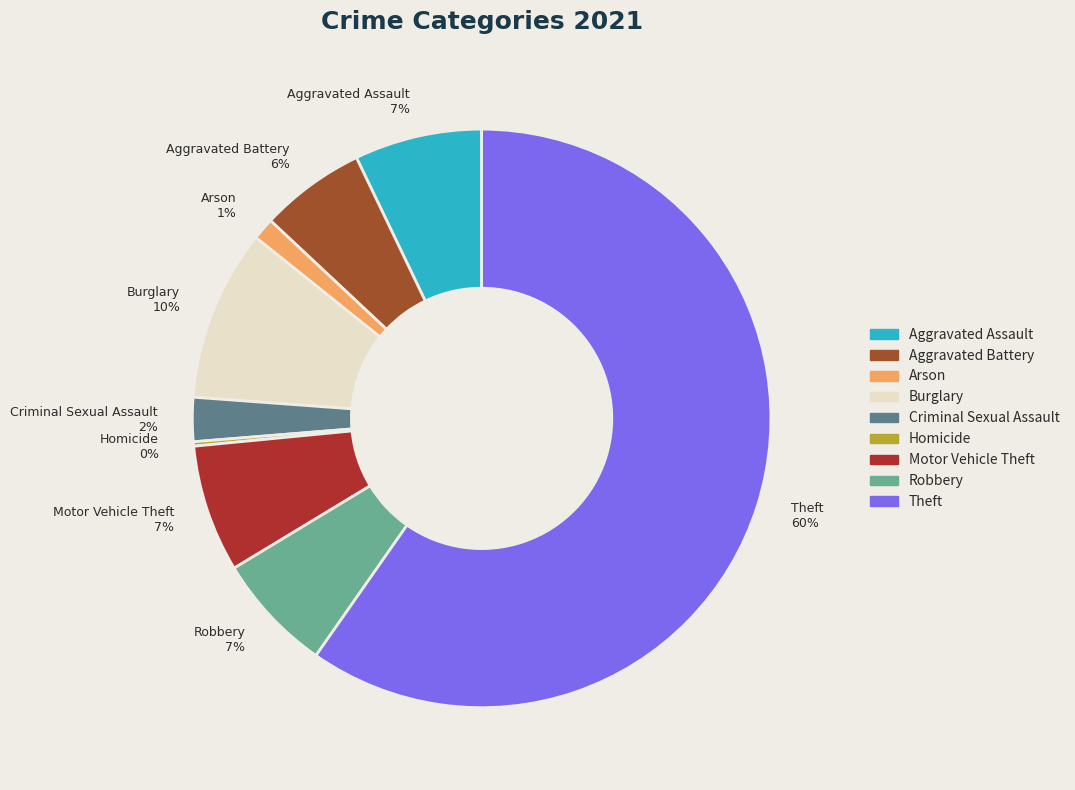

What percentage is the Arson 1% slice, to the nearest percent?

1%